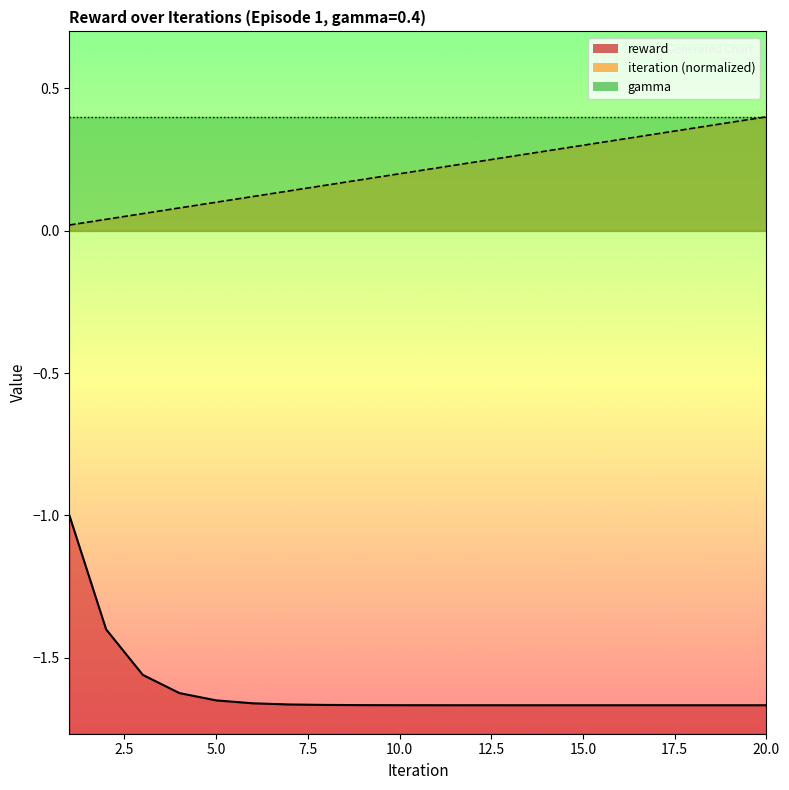

True or false: reward has more than 0 interior local peaks.

False